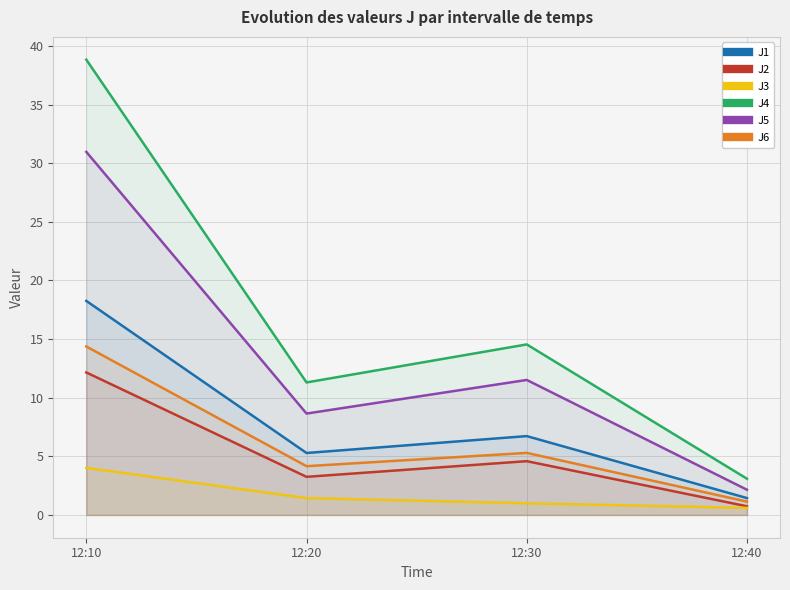

How many lines are shown in the chart?

6